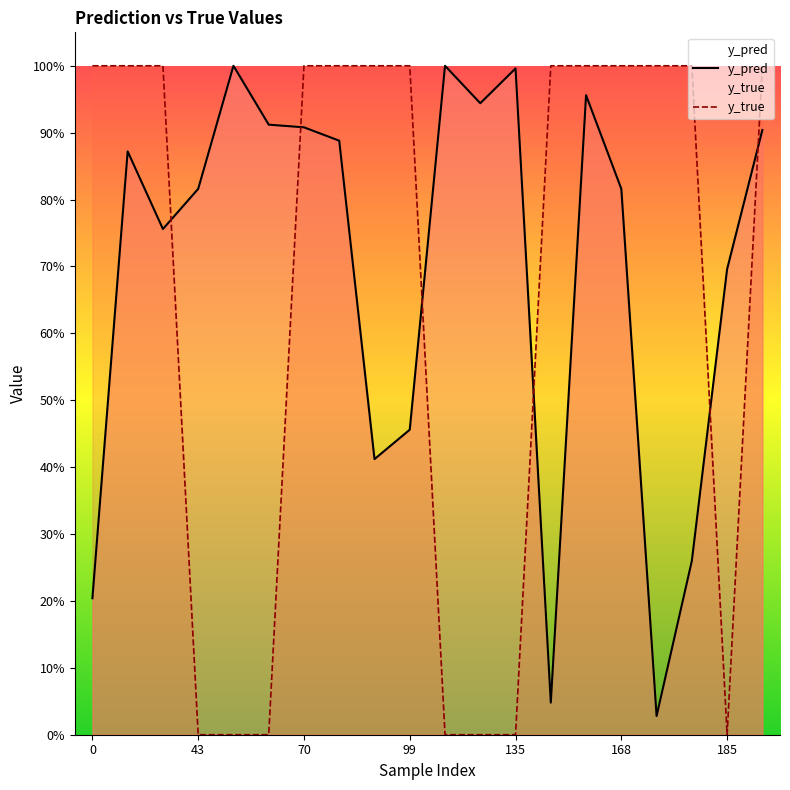

What is the value of the y_pred point at the 20th from the left?

0.9